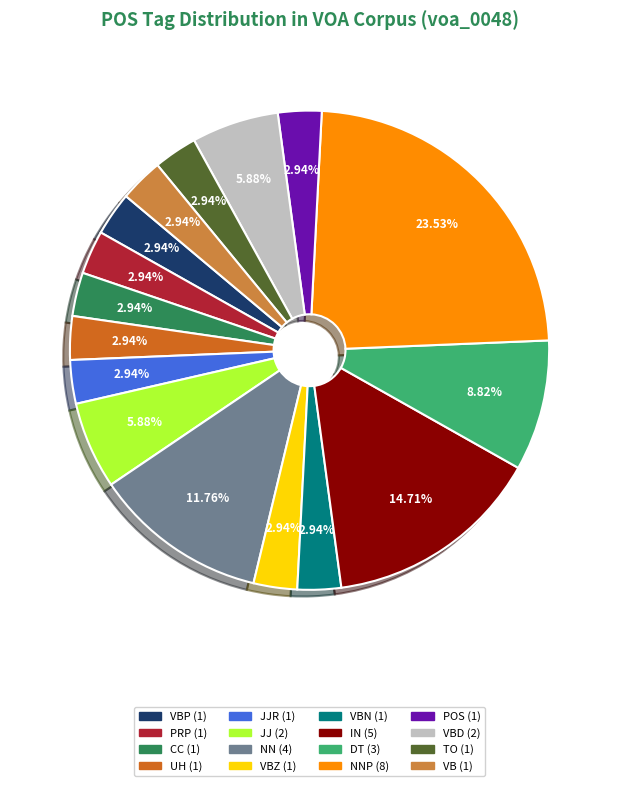

Does any single category account for the majority?

No